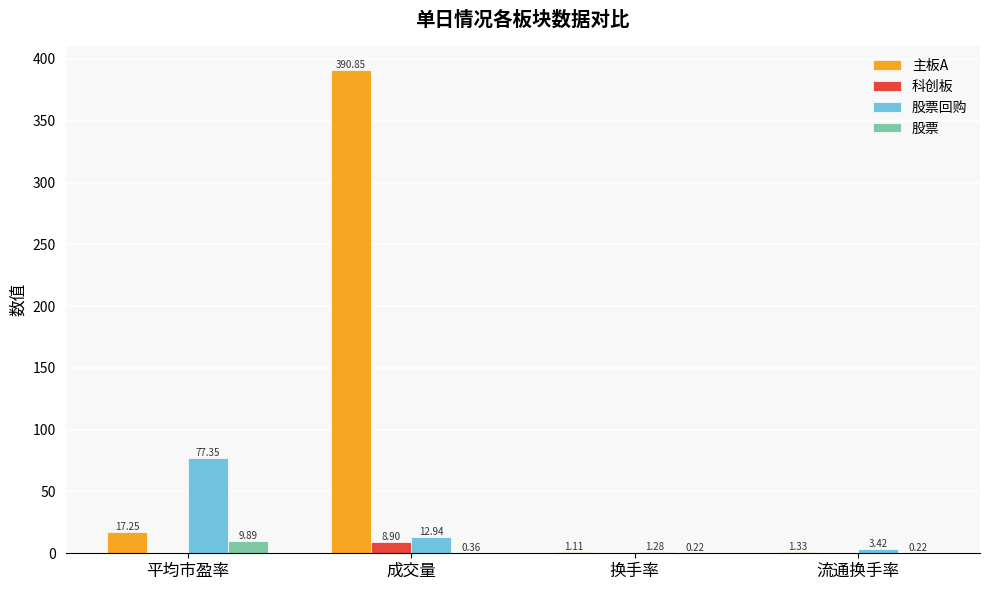

Which category has the highest value in the 股票回购 series?

平均市盈率